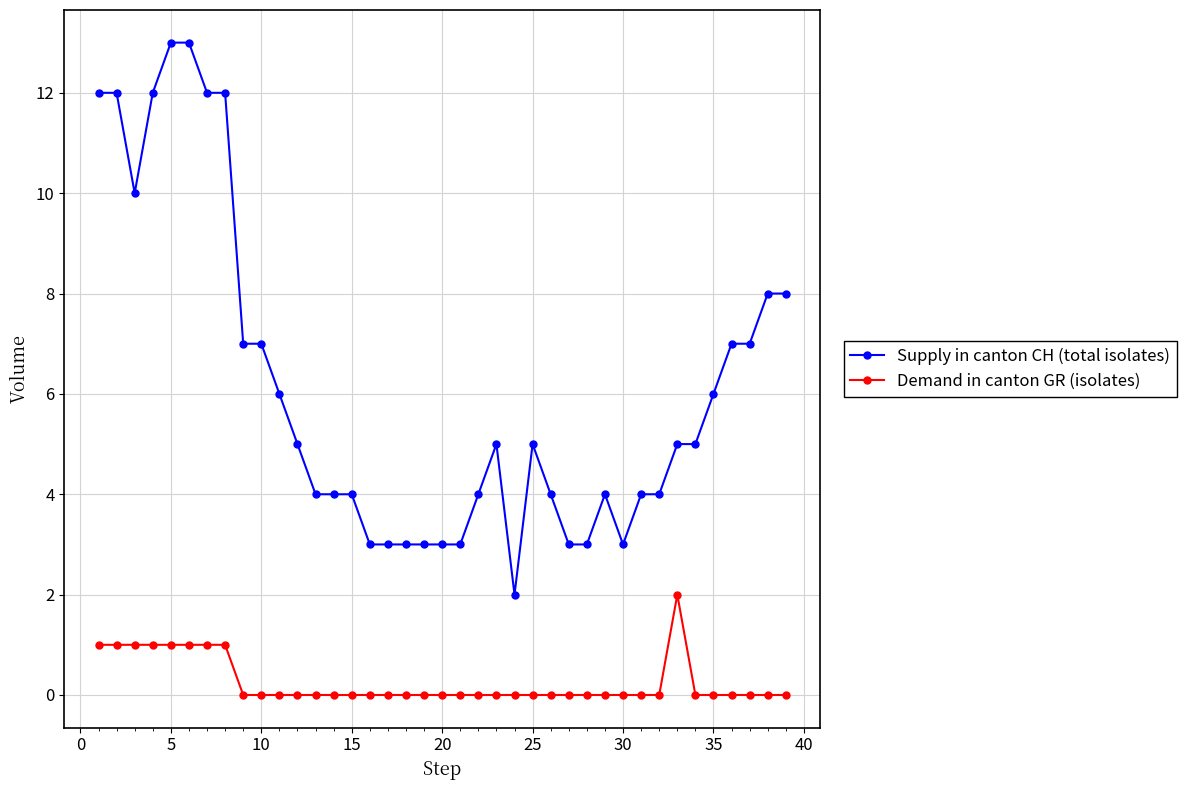

Which series has the largest total across all categories?

Supply in canton CH (total isolates)